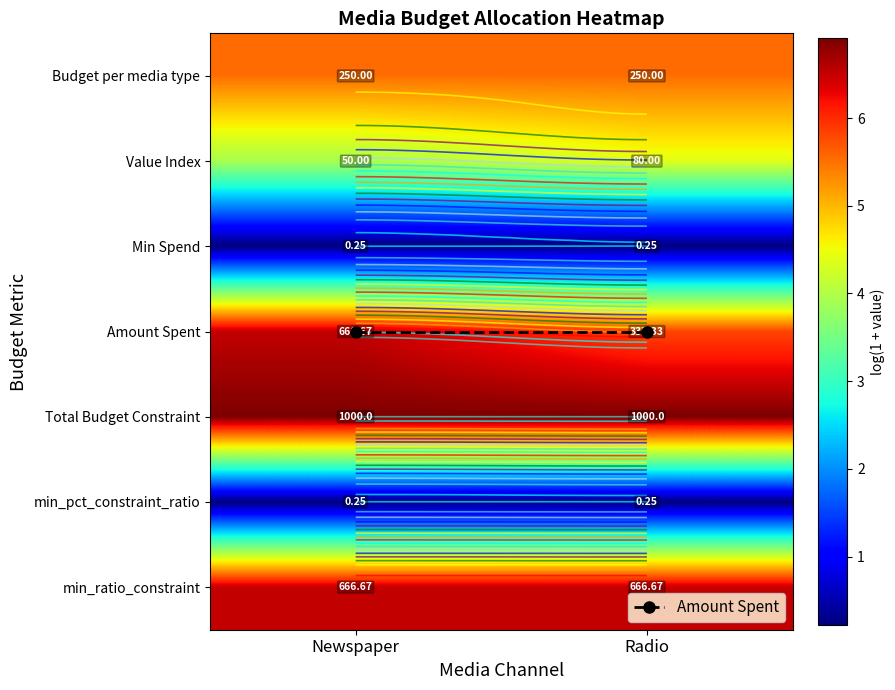

What is the total value across all series at Radio?

32.6